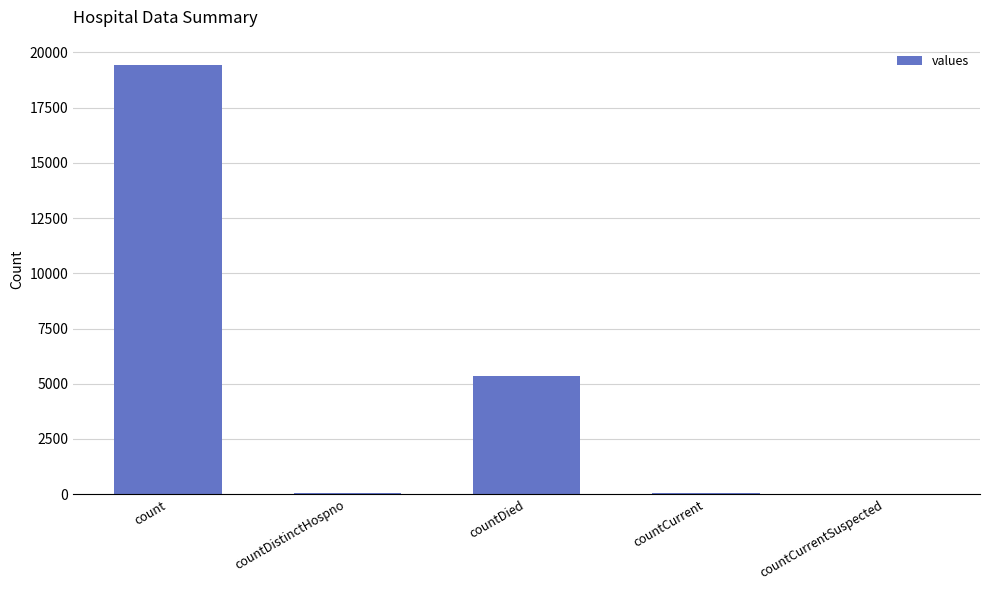

At which label is the value closest to 9710?

countDied